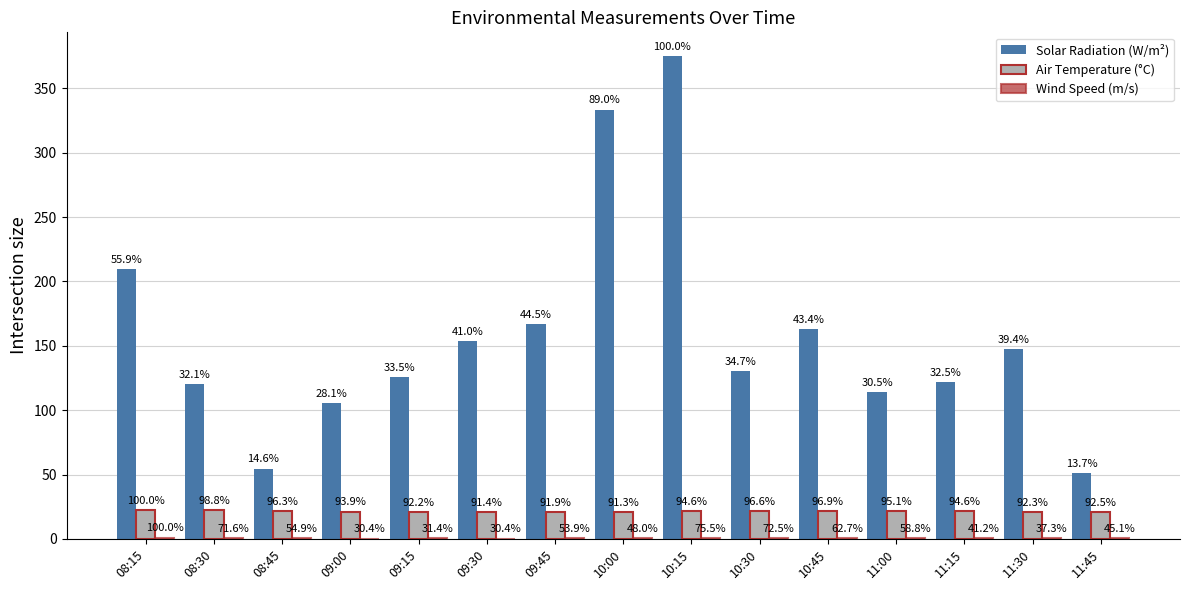

How many groups of bars are there?

15